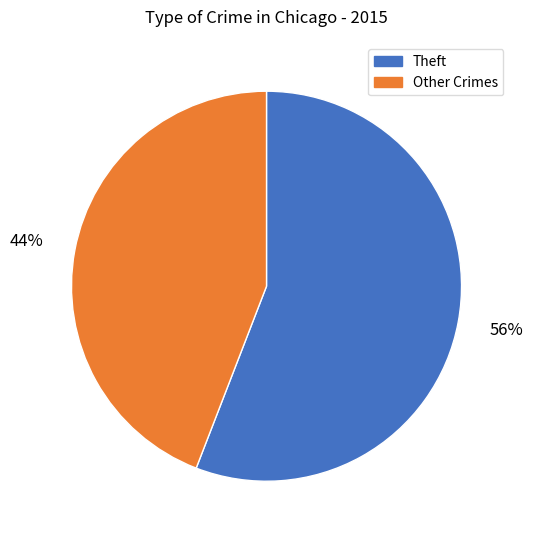

True or false: Other Crimes accounts for 49% of the total.

False